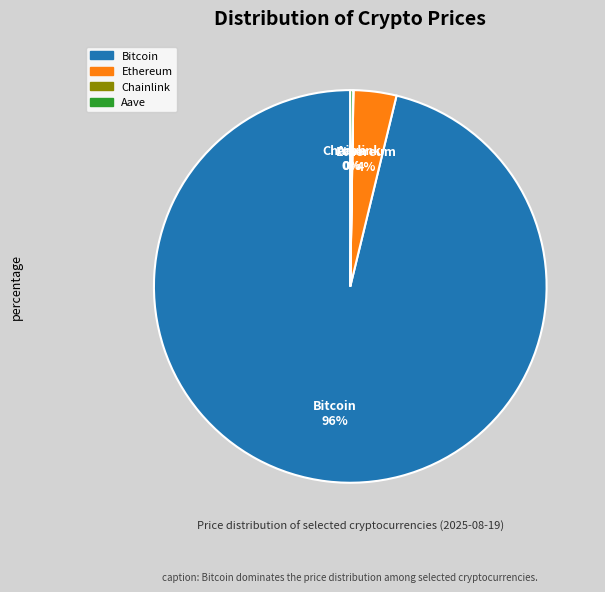

Which slice is the largest?

Bitcoin